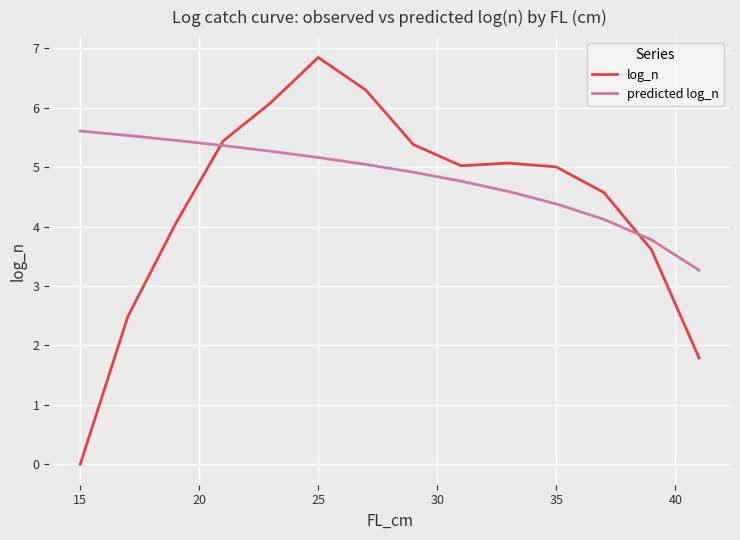

What is the greatest value displayed?

6.8